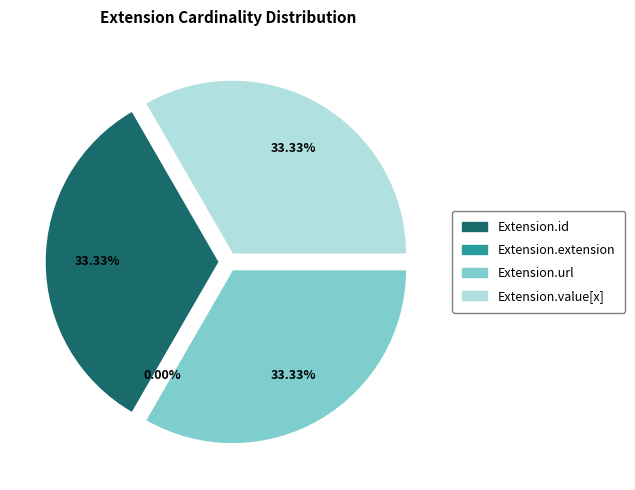

Between Extension.id and Extension.url, which is larger?

Extension.id